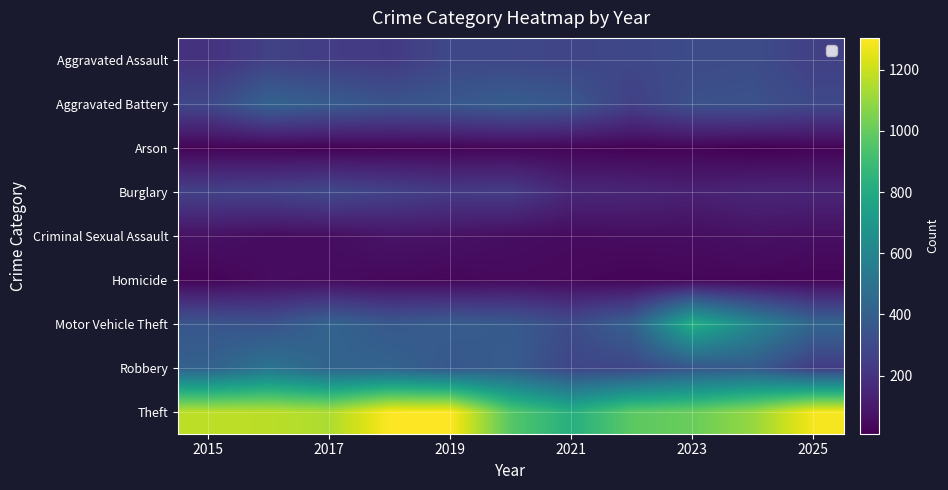

What is the sum of all Robbery values?

4043